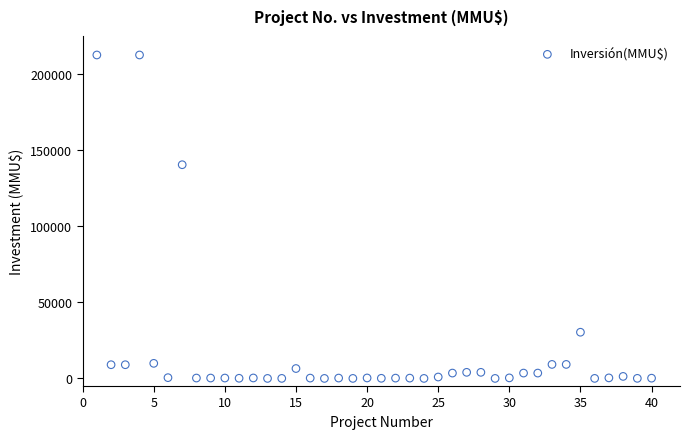

What is the range of X values (max minus min)?

39